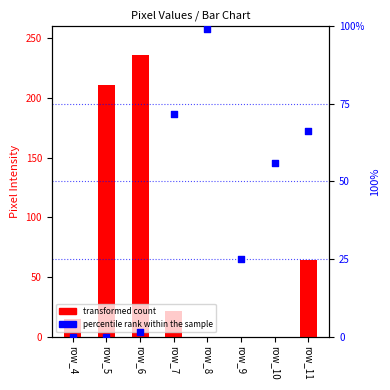

What is the total value across all series at row_6?

237.6